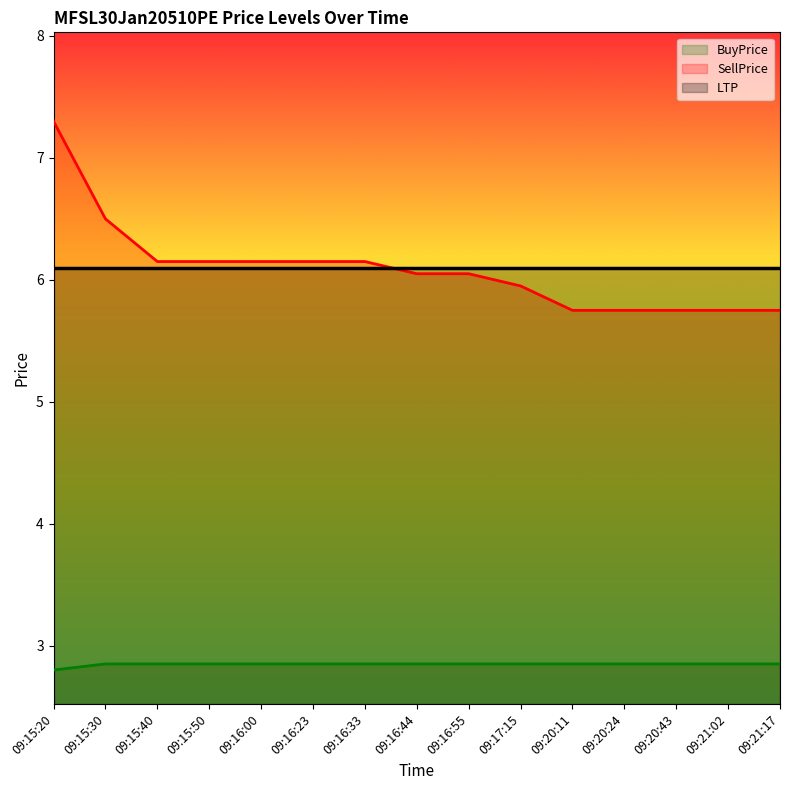

At 09:20:43, list the series in order from smallest to largest.

BuyPrice, SellPrice, LTP